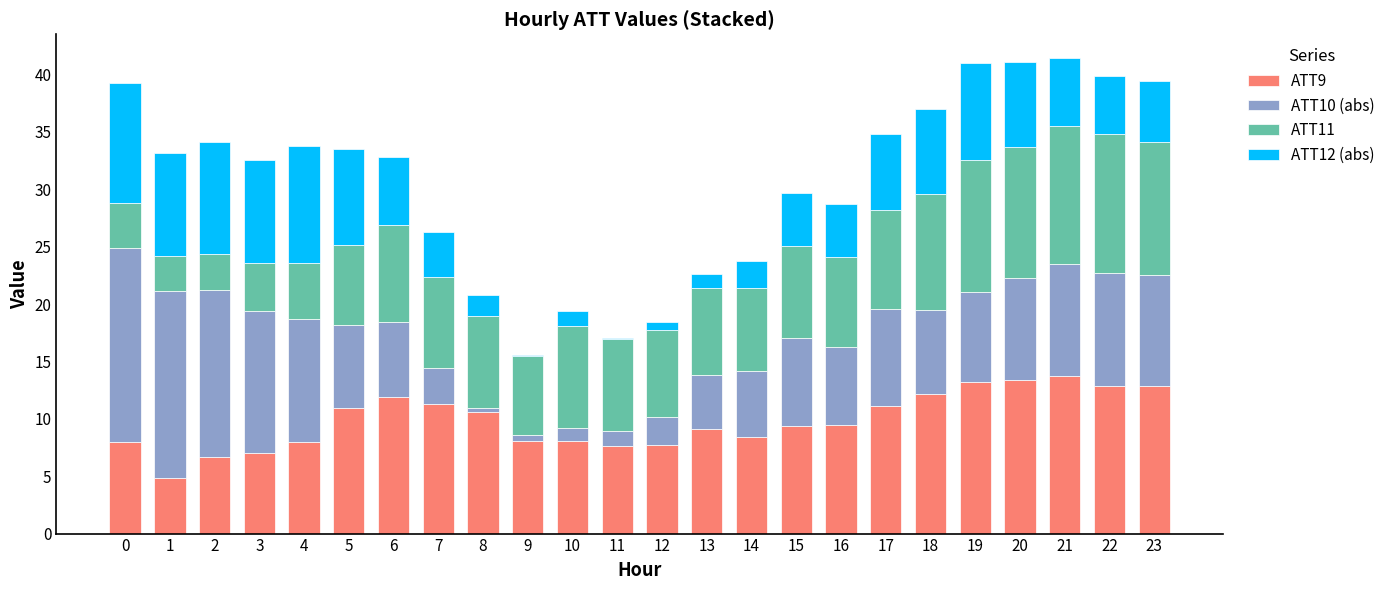

What is the total value across all series at 16?

28.7